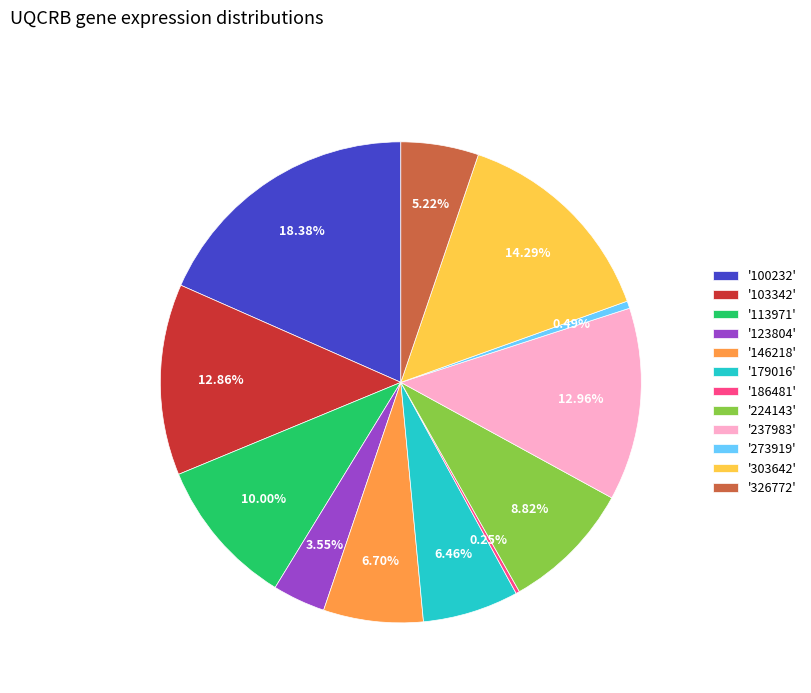

Does any single category account for the majority?

No